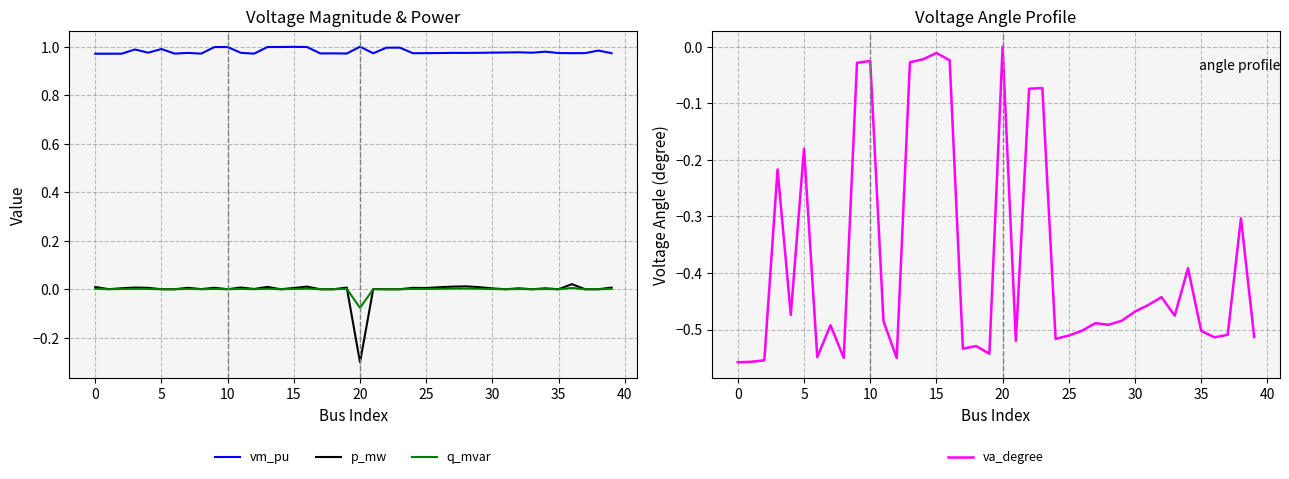

True or false: vm_pu has a value of 1.6 at 28.

False